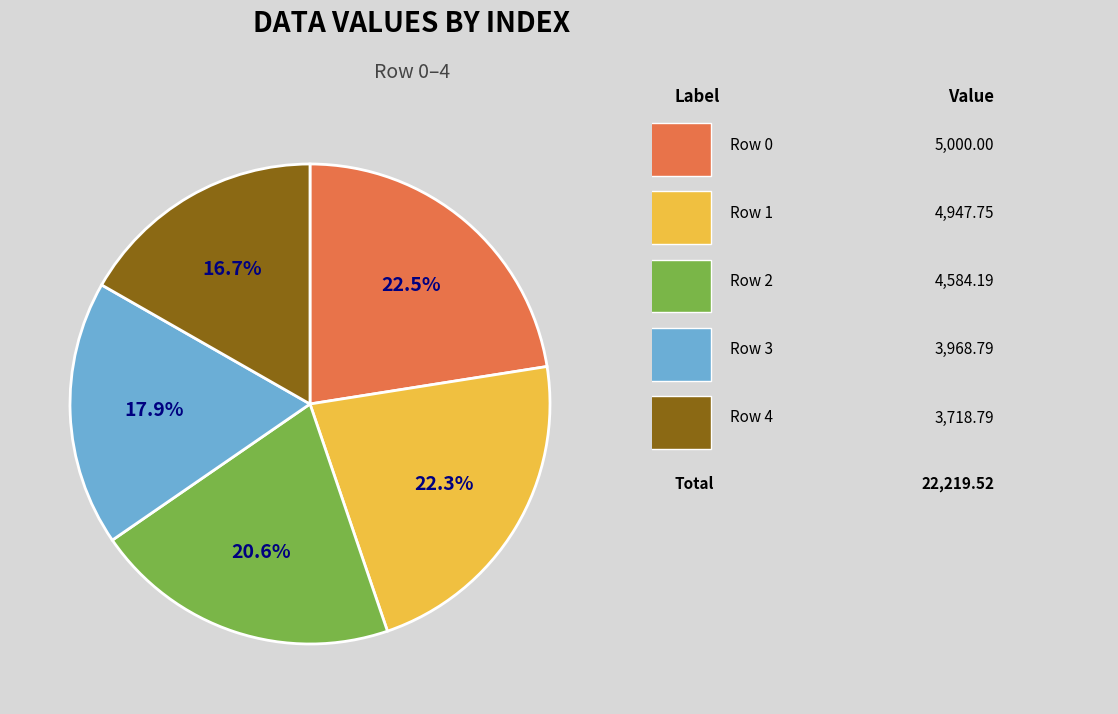

To the nearest percent, what is the average slice percentage?

20%